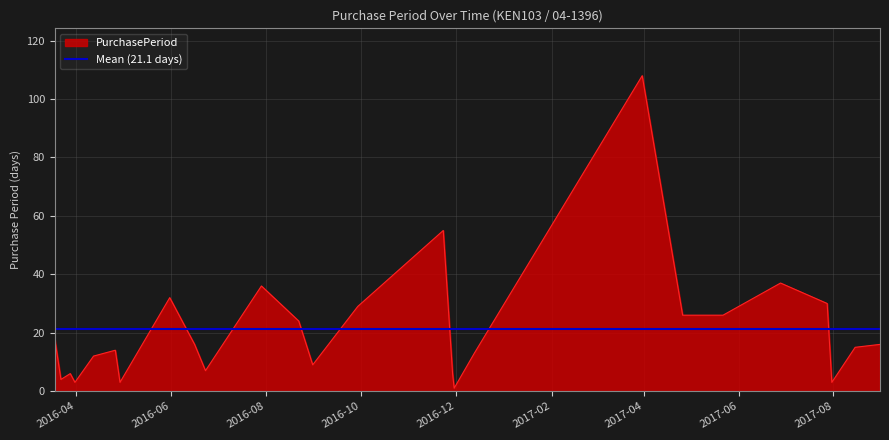

Is it true that the value at 2017-06-28 is 37?

True